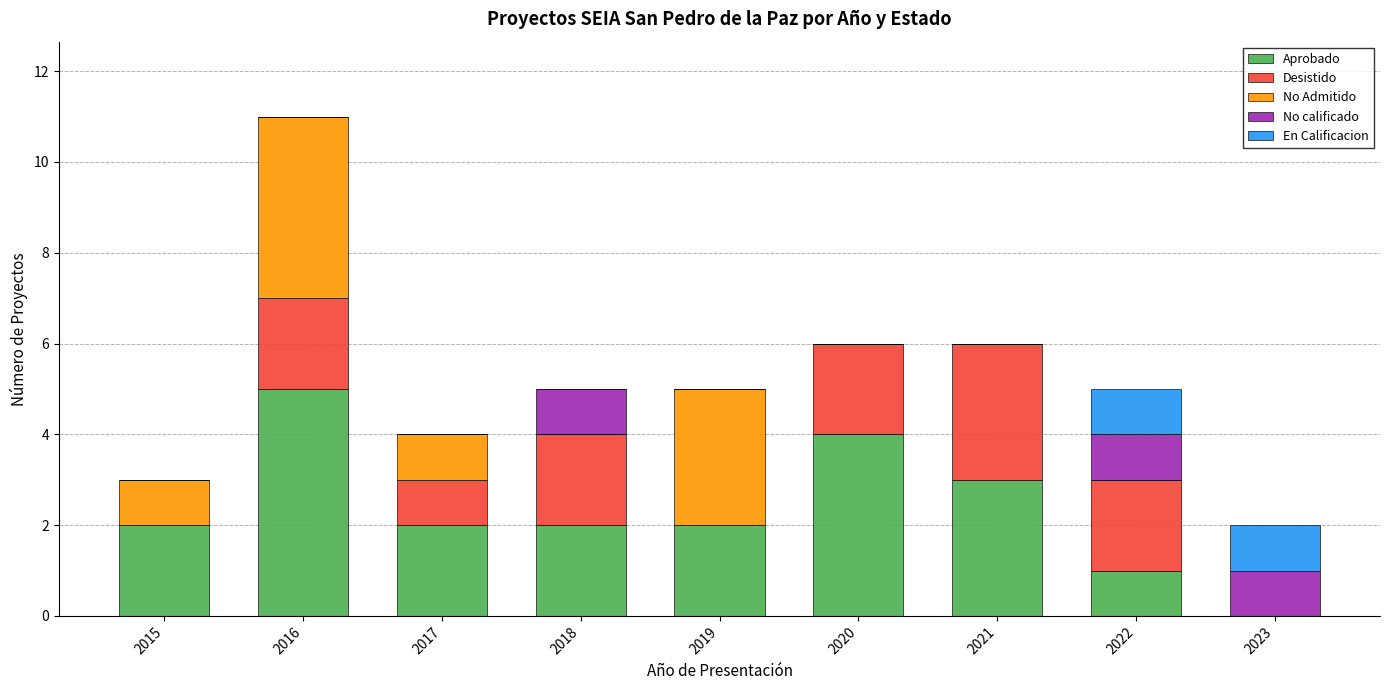

What is the sum of the Aprobado values at 2022 and 2018?

3